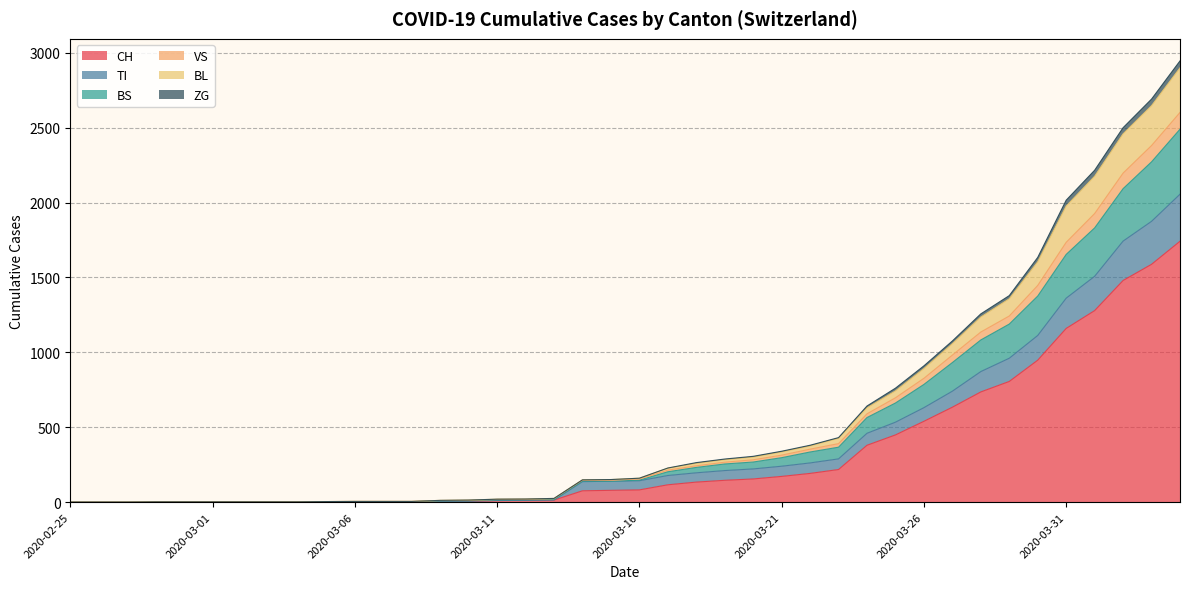

What is the maximum value for CH?

1742